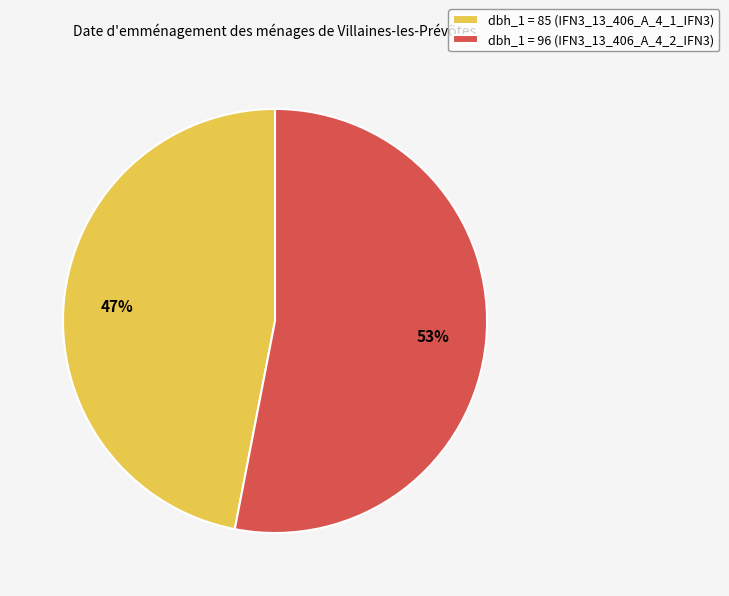

Count the number of slices in the pie.

2